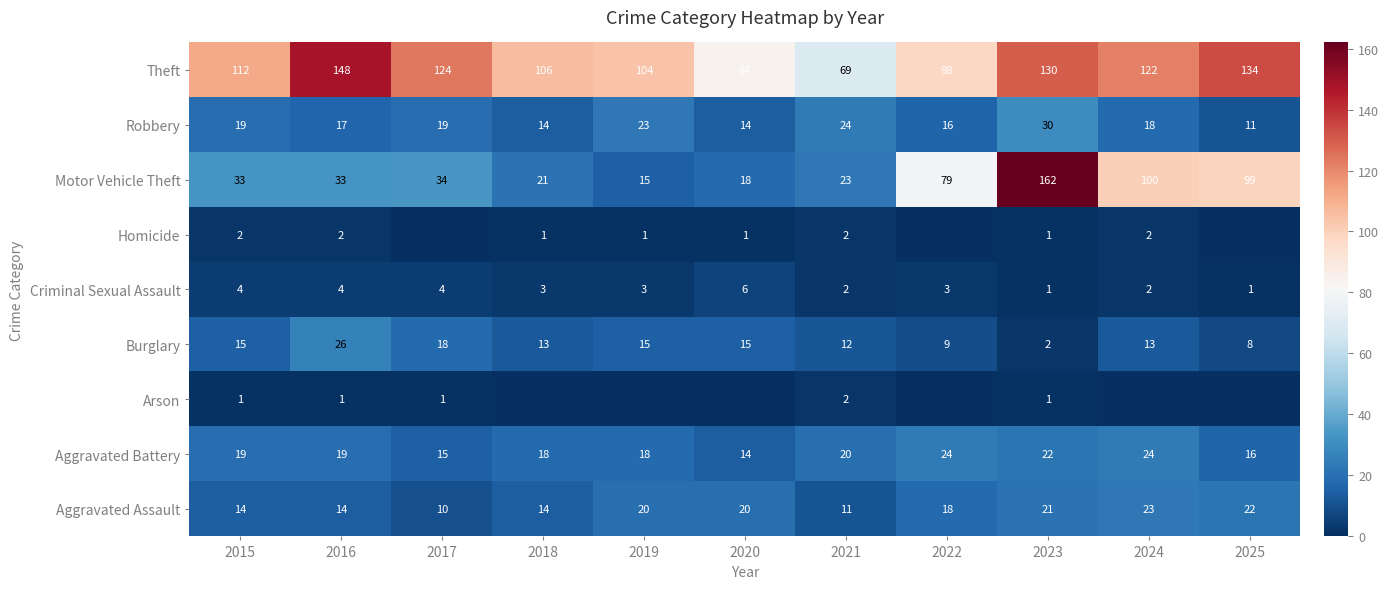

At which label does Burglary first exceed 13?

2015